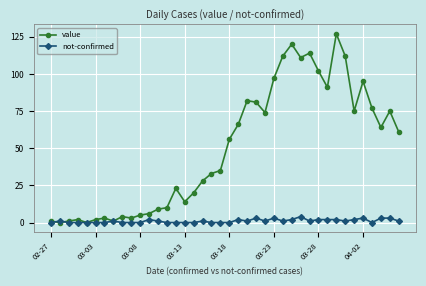

Which series has the widest spread of values?

value